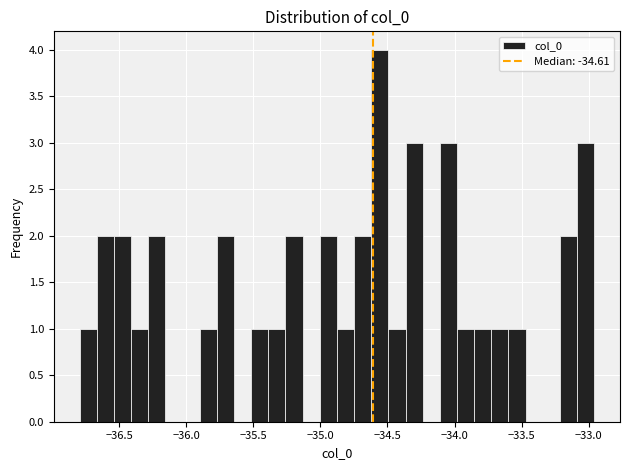

Read against the x-axis, roughly where is the centre of the tallest bar?

-34.55